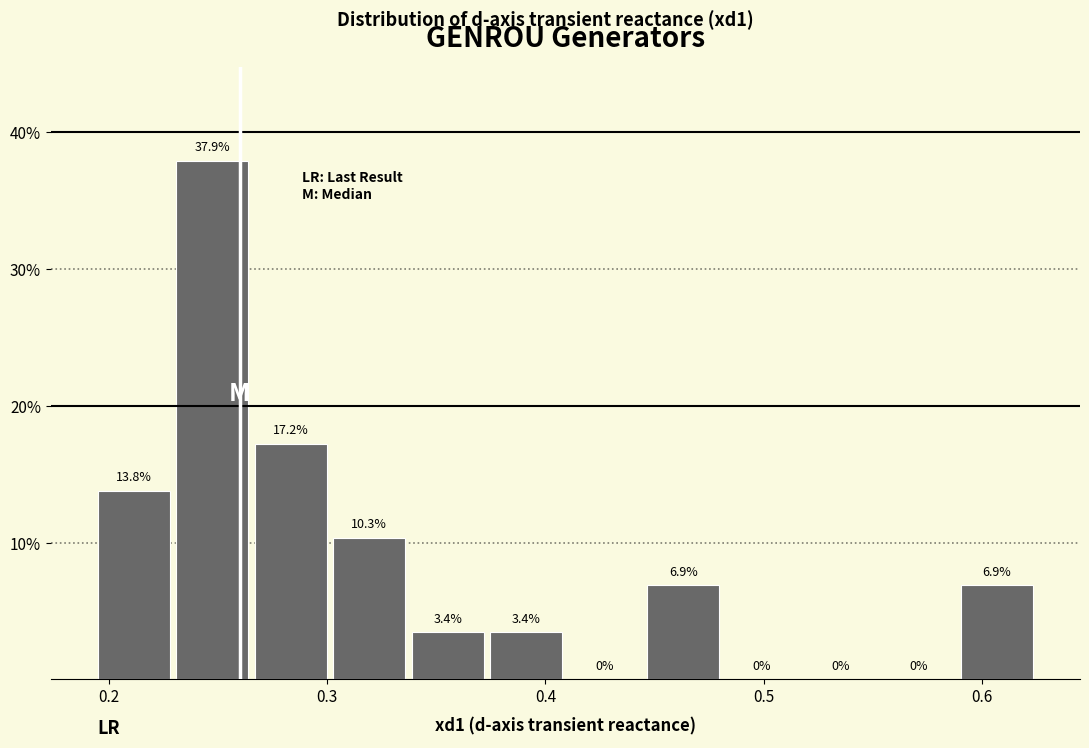

Read against the x-axis, roughly where is the centre of the tallest bar?

0.25